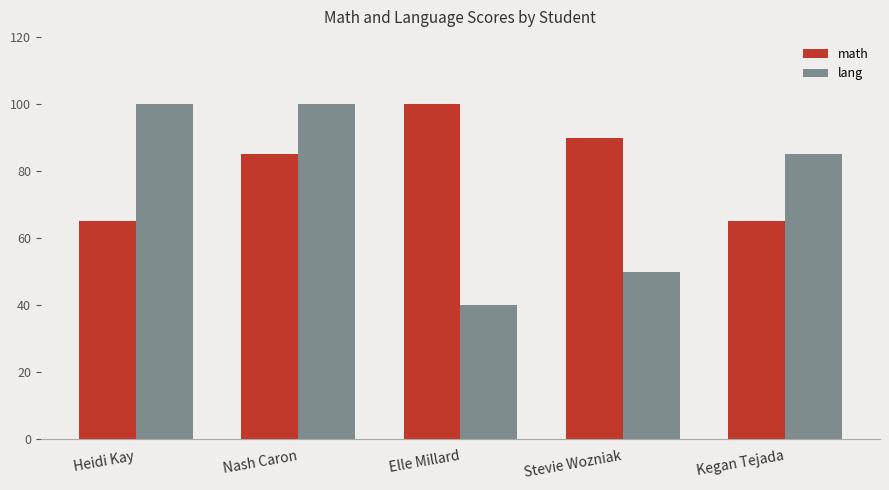

Count the number of categories in the chart.

5